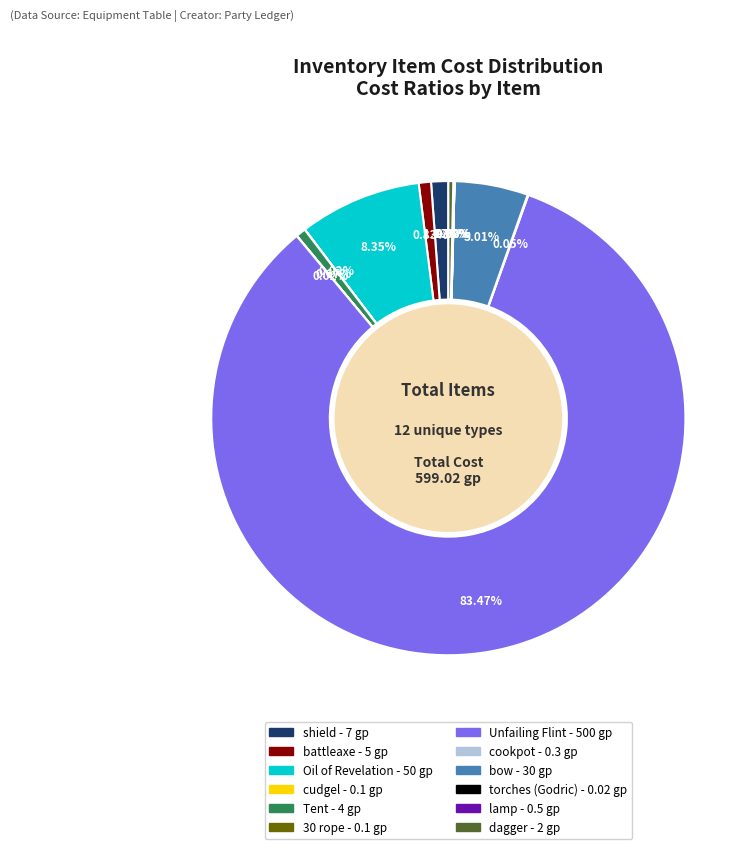

What is the ratio of the value at battleaxe to the value at bow?

0.2